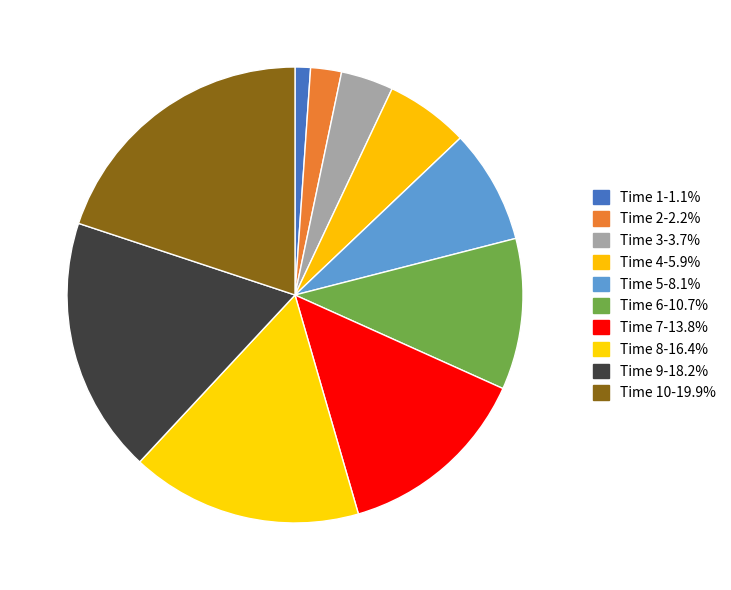

How many slices are in this pie chart?

10